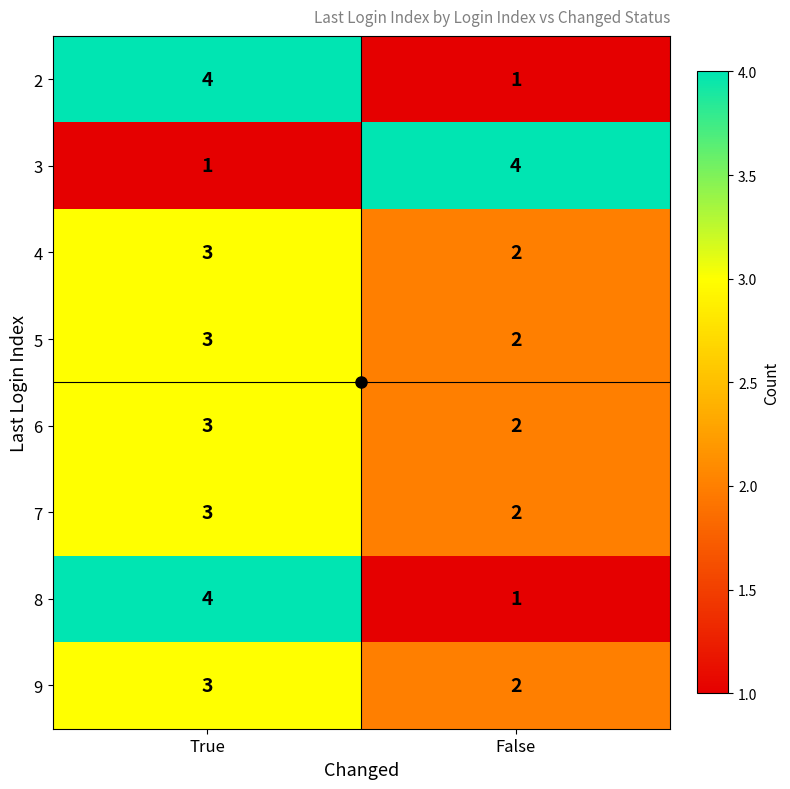

What is the sum of the 7 values at False and True?

5